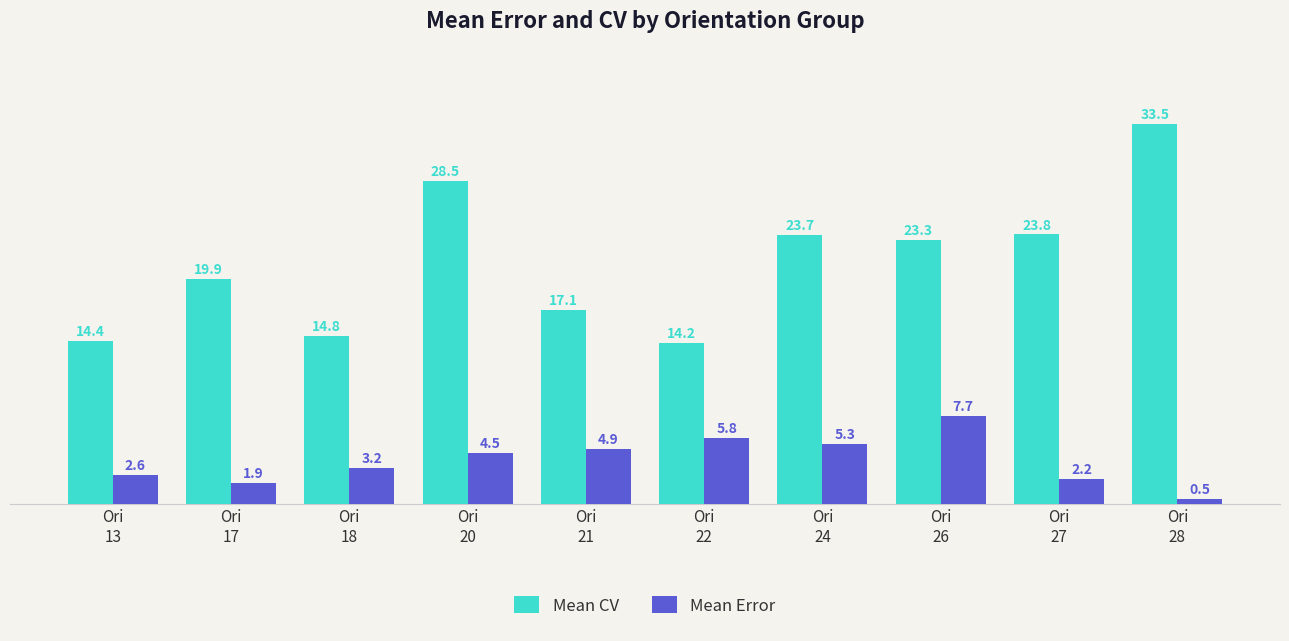

How many distinct data groups are displayed?

2